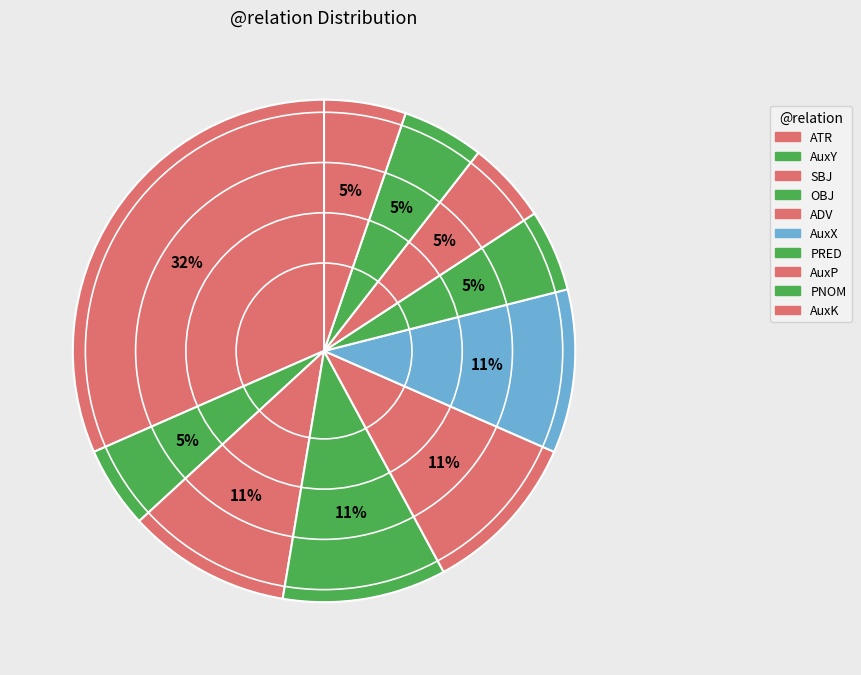

How many segments does this pie chart have?

10